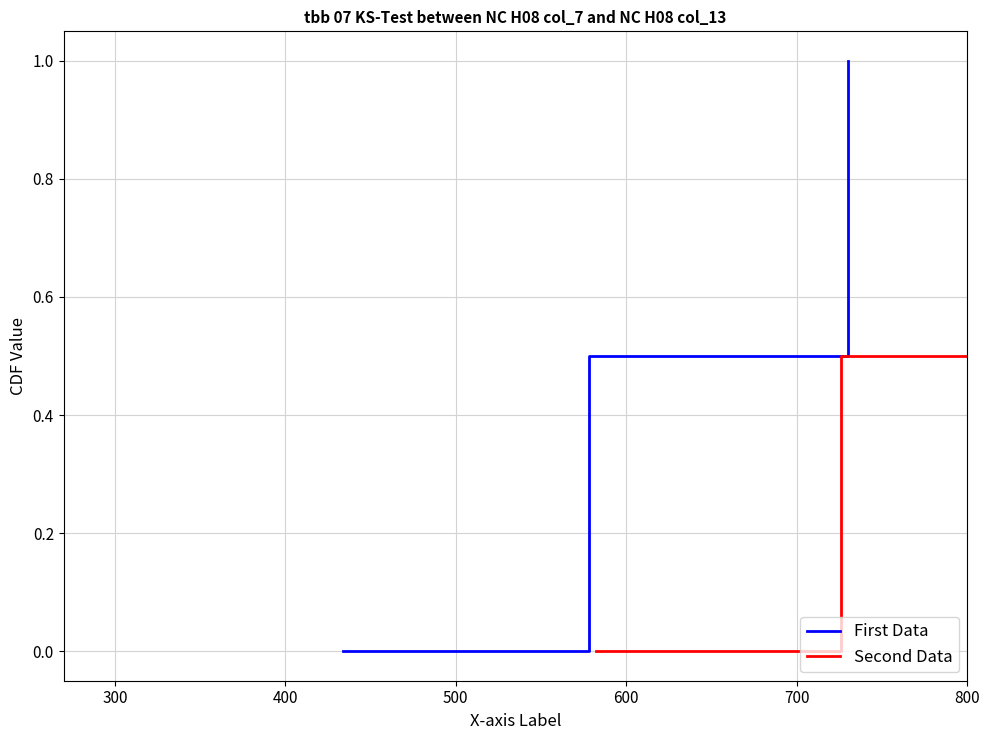

What is the sum of all Second Data values?

2.0